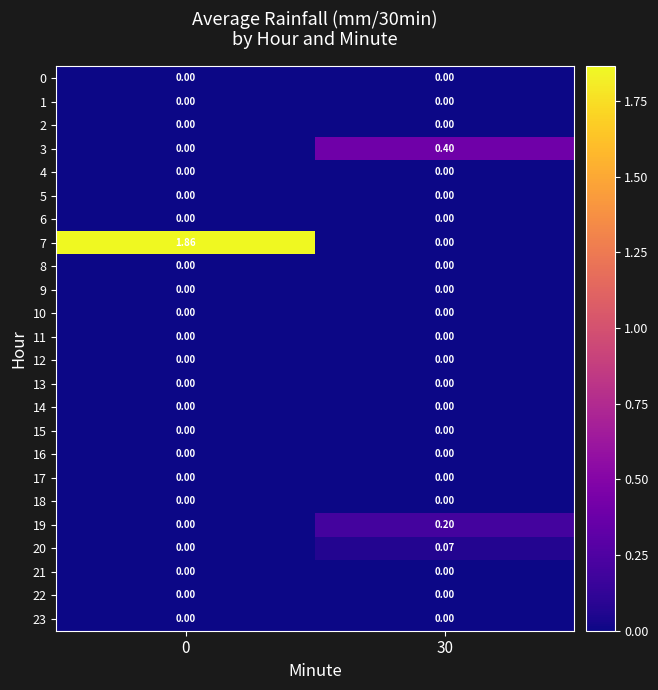

Reading left to right, what are all the values shown in this chart?

0: 0=0.0	30=0.0
1: 0=0.0	30=0.0
2: 0=0.0	30=0.0
3: 0=0.0	30=0.4
4: 0=0.0	30=0.0
5: 0=0.0	30=0.0
6: 0=0.0	30=0.0
7: 0=1.9	30=0.0
8: 0=0.0	30=0.0
9: 0=0.0	30=0.0
10: 0=0.0	30=0.0
11: 0=0.0	30=0.0
12: 0=0.0	30=0.0
13: 0=0.0	30=0.0
14: 0=0.0	30=0.0
15: 0=0.0	30=0.0
16: 0=0.0	30=0.0
17: 0=0.0	30=0.0
18: 0=0.0	30=0.0
19: 0=0.0	30=0.2
20: 0=0.0	30=0.1
21: 0=0.0	30=0.0
22: 0=0.0	30=0.0
23: 0=0.0	30=0.0